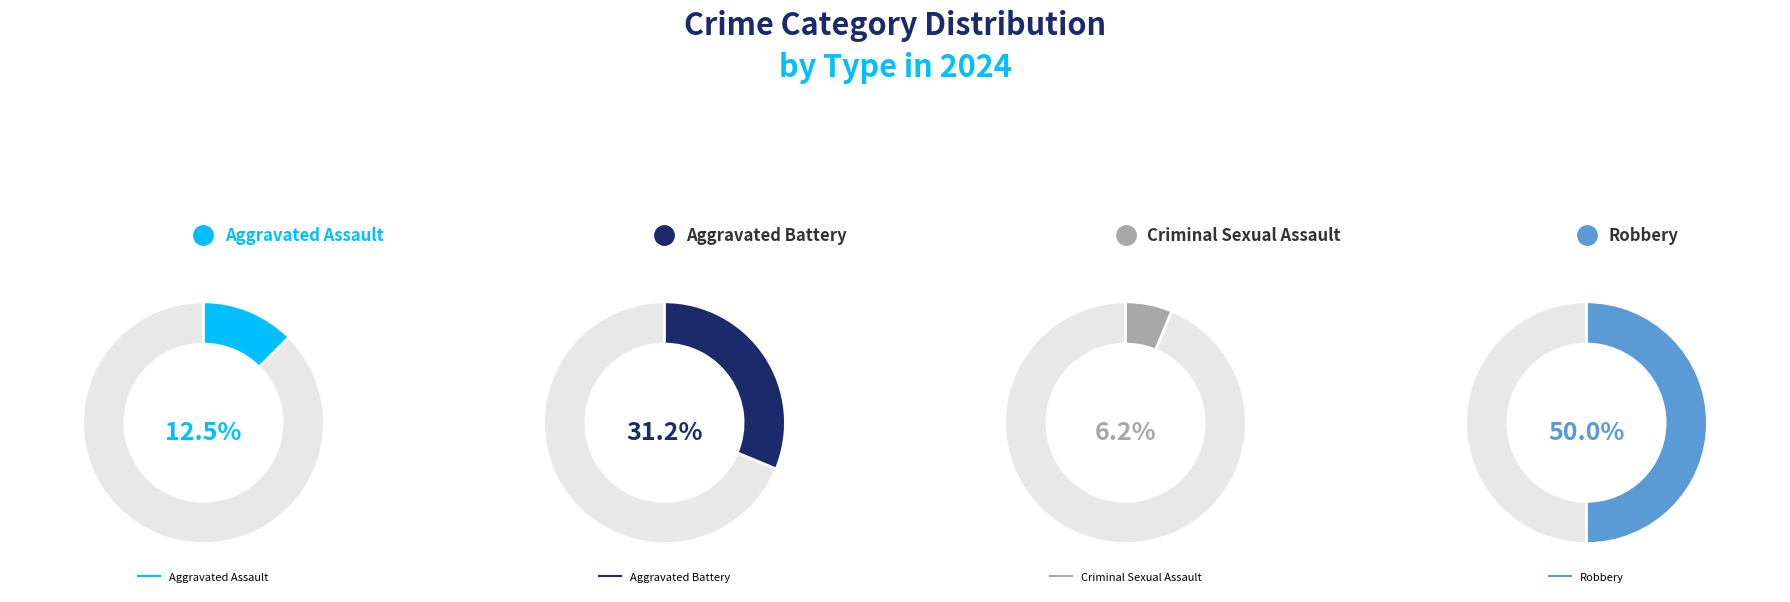

Count the number of slices in the pie.

4